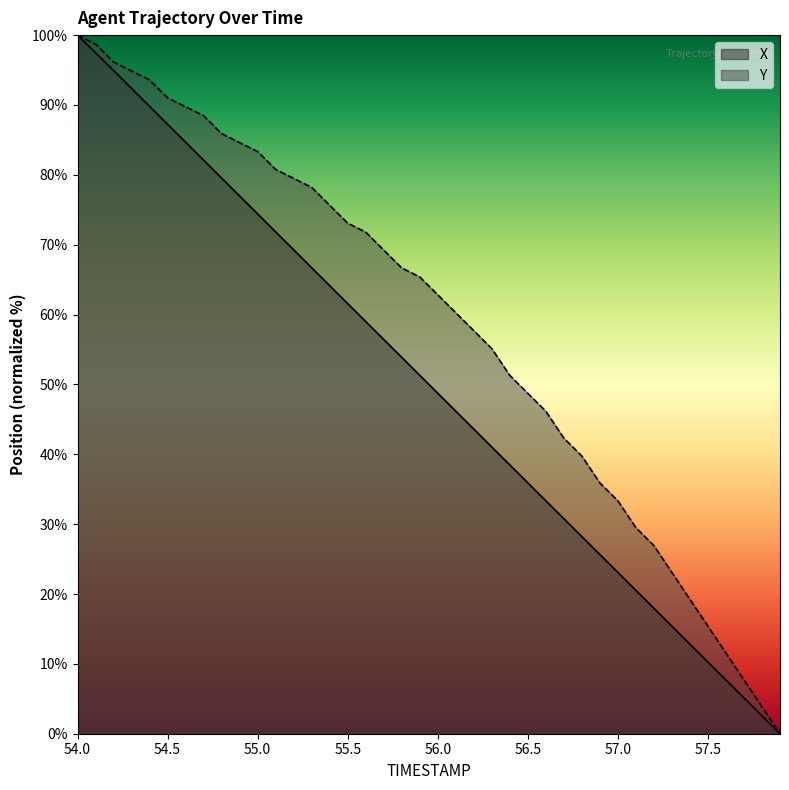

Reading left to right, what are all the values shown in this chart?

X: 100.0	97.5	94.9	92.4	89.8	87.2	84.7	82.1	79.5	77.0	74.4	71.8	69.3	66.7	64.1	61.6	59.0	56.4	53.9	51.3	48.7	46.2	43.6	41.0	38.5	35.9	33.3	30.8	28.2	25.6	23.1	20.5	18.0	15.4	12.8	10.3	7.7	5.1	2.6	0.0
Y: 100.0	98.7	96.2	94.9	93.6	91.0	89.7	88.5	85.9	84.6	83.3	80.8	79.5	78.2	75.6	73.1	71.8	69.2	66.7	65.4	62.8	60.3	57.7	55.1	51.3	48.7	46.2	42.3	39.7	35.9	33.3	29.5	26.9	23.1	19.2	15.4	11.5	7.7	3.8	0.0